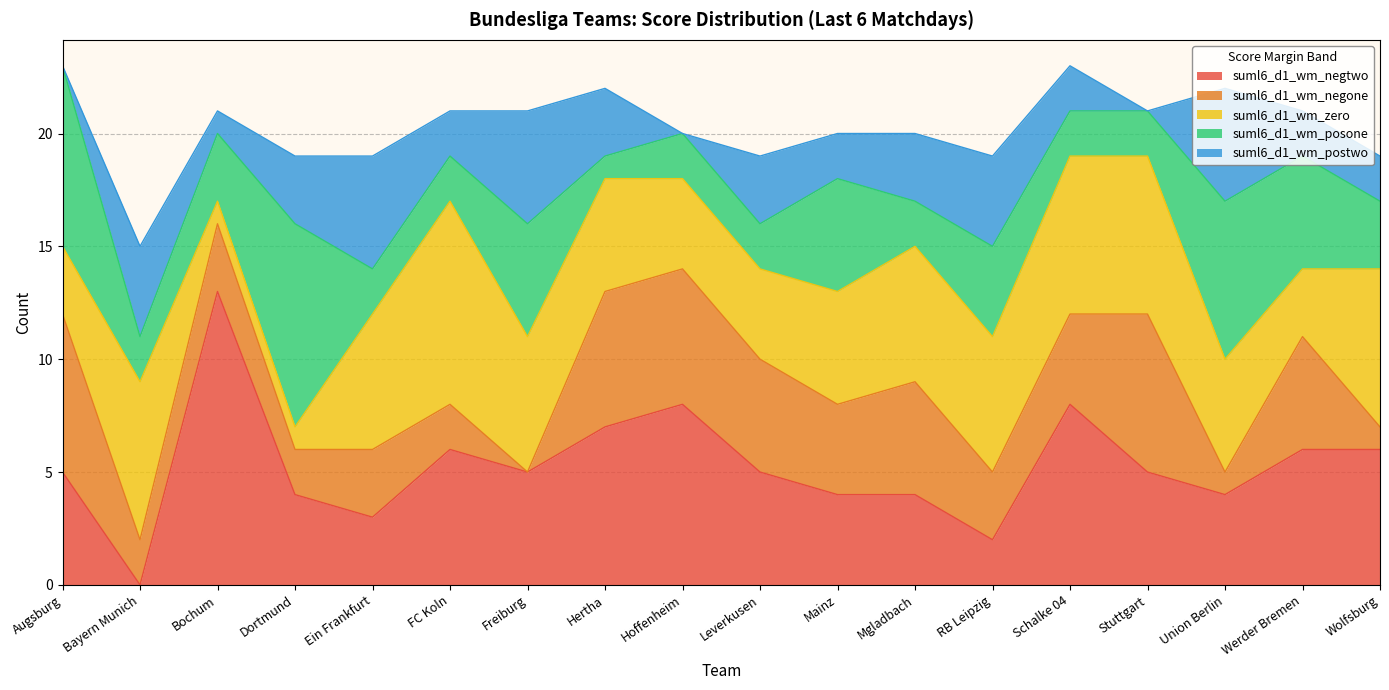

How many data points in suml6_d1_wm_negone are less than 4?

9